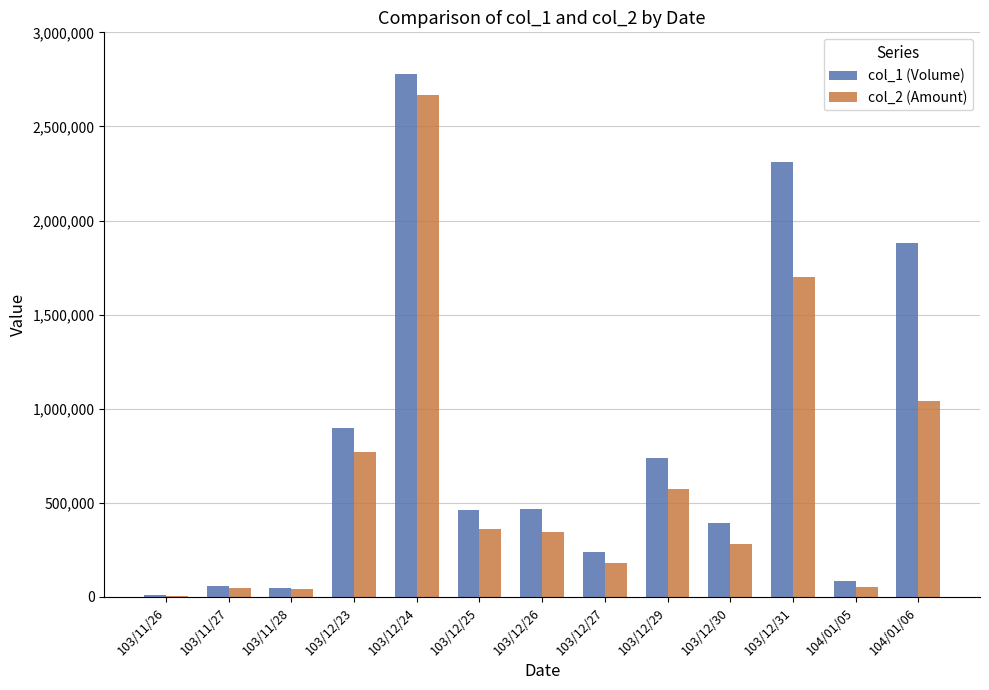

Which series changed the most between 103/12/23 and 104/01/06?

col_1 (Volume)